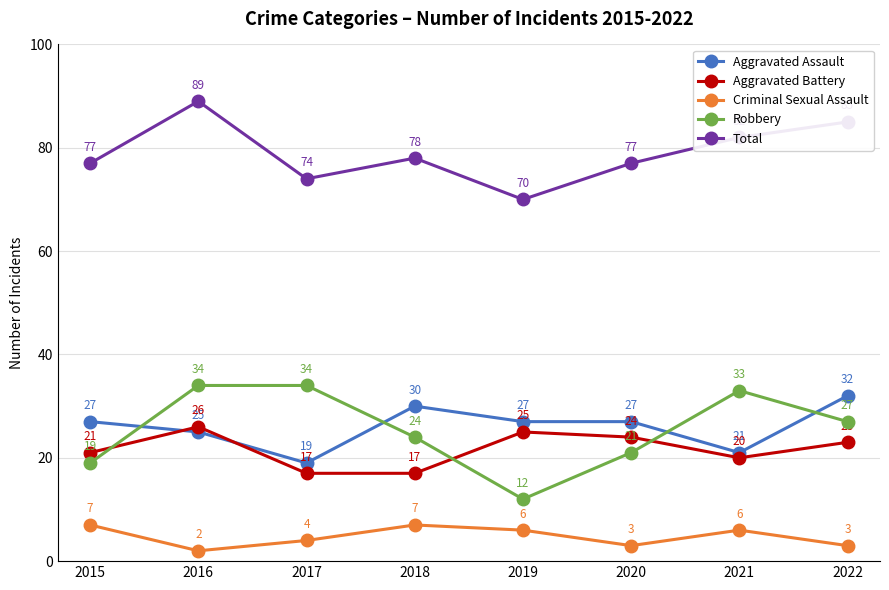

Is it true that Criminal Sexual Assault equals 11 at 2019?

False